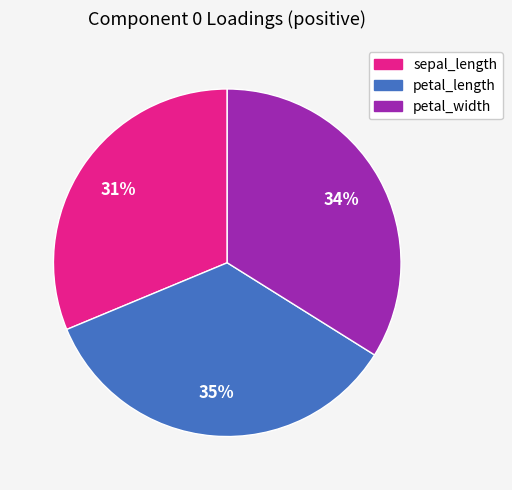

To the nearest percent, what is the combined percentage of petal_length and petal_width?

69%